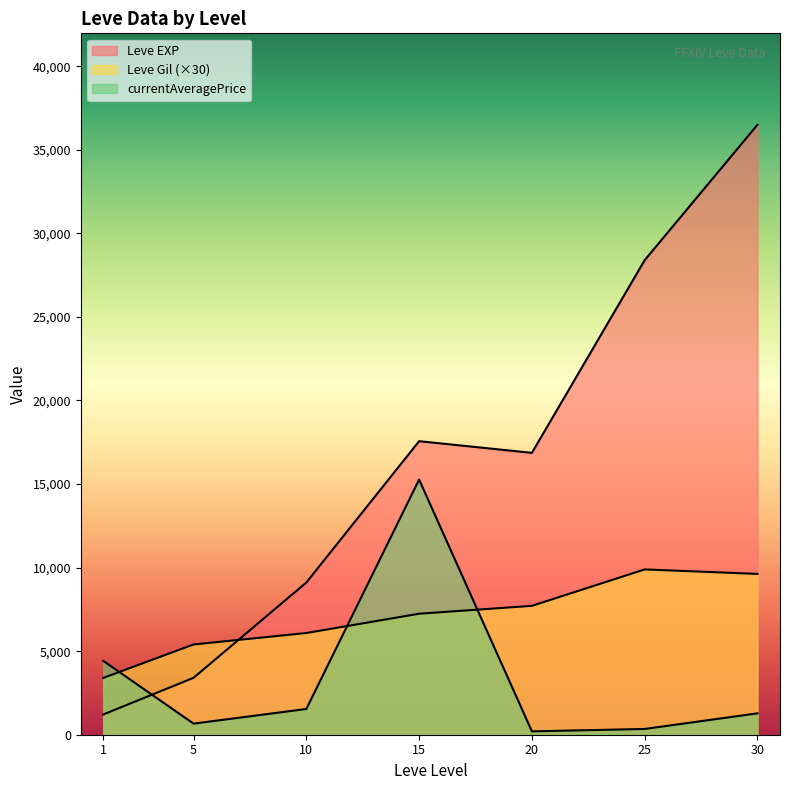

True or false: currentAveragePrice has a value of 20736.5 at 10.

False